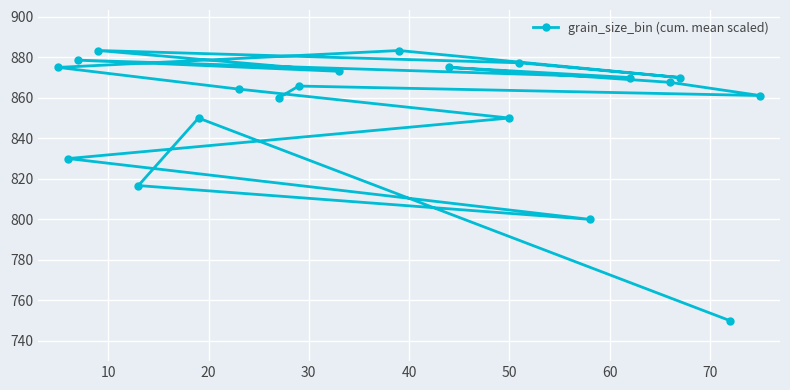

What is the maximum value shown in the chart?

883.3